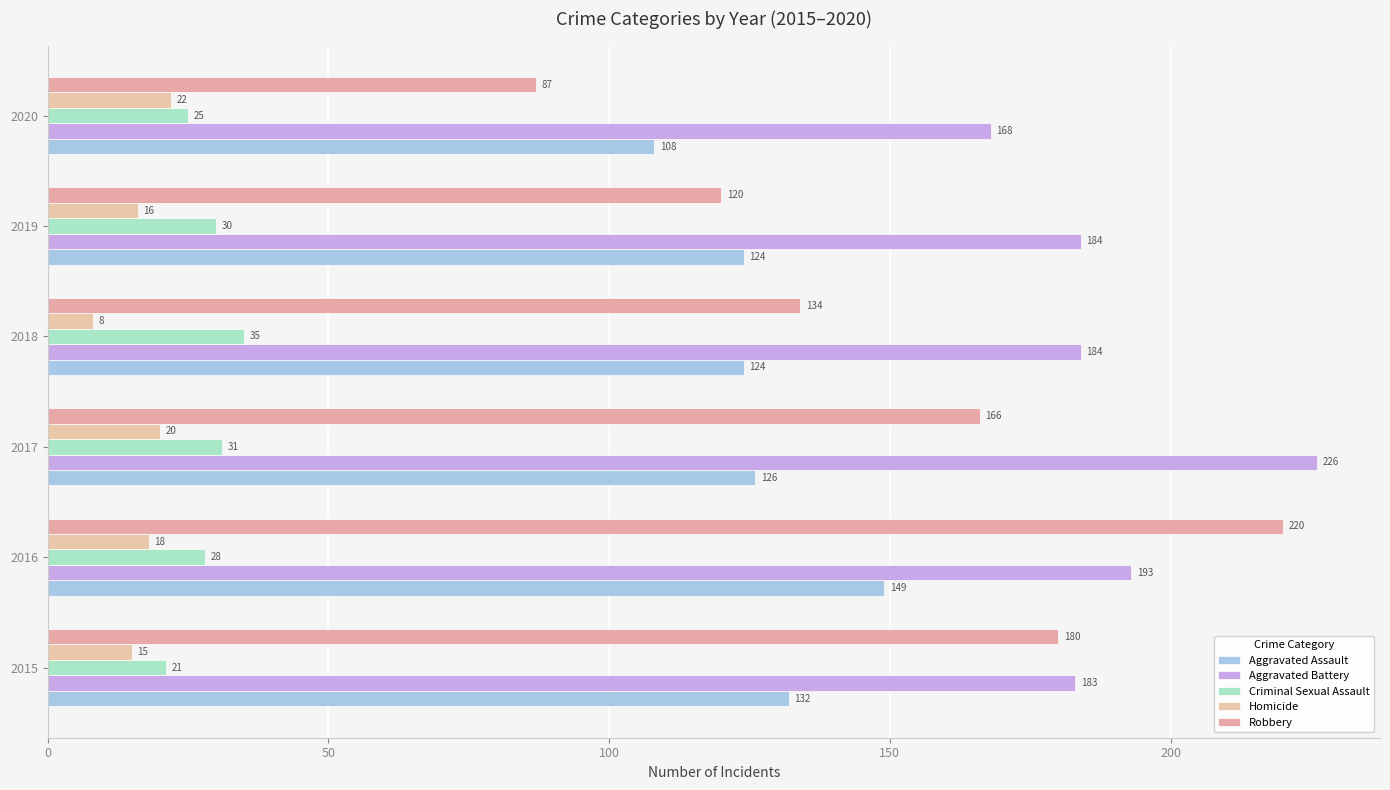

At which category is the sum across all series the highest?

2016